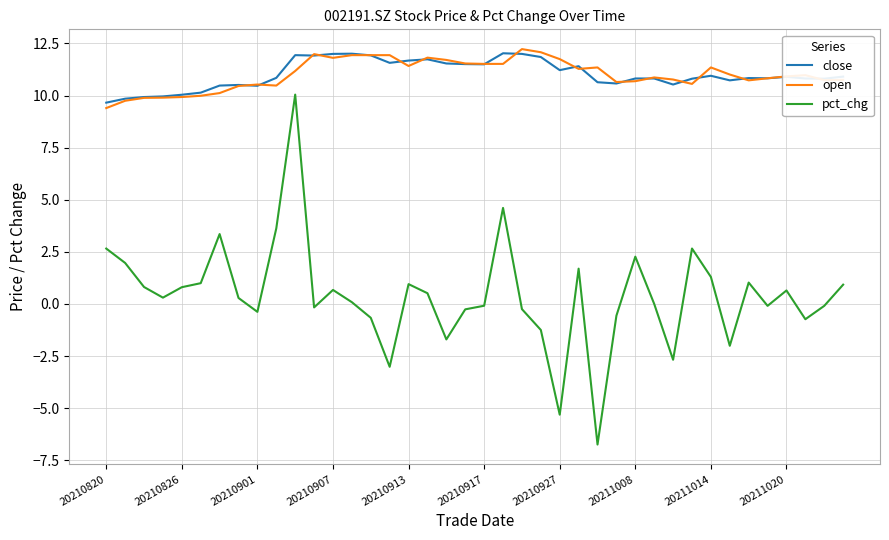

What is the difference between the maximum and minimum values in the open series?

2.8